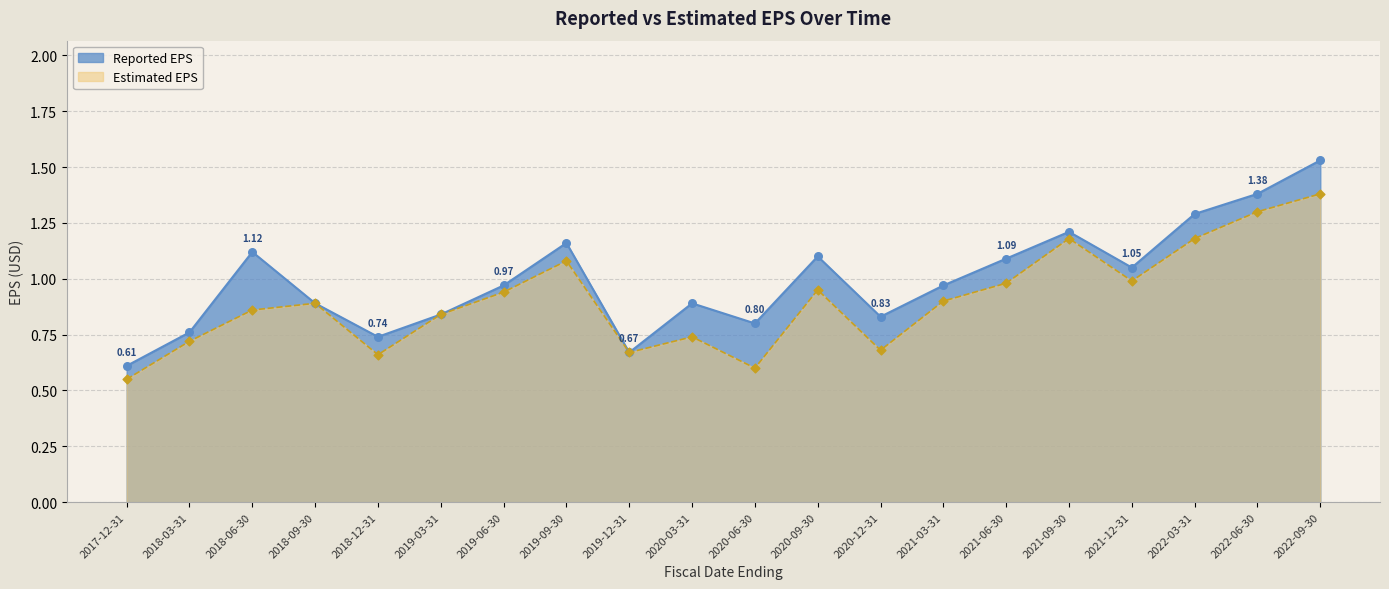

What are all the series names shown in the legend?

Reported EPS, Estimated EPS